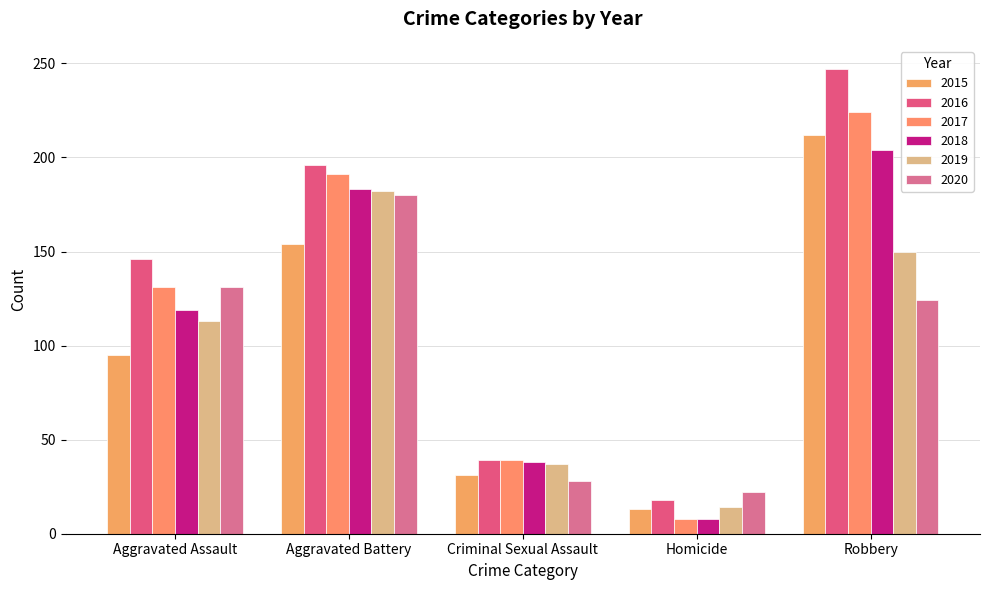

What is the spread (max minus min) of values at Robbery?

123